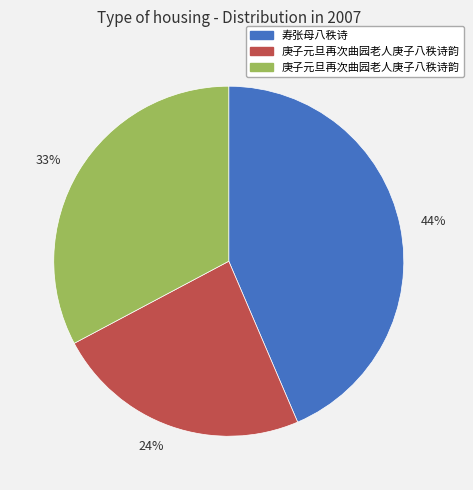

Rank the categories by value from highest to lowest.

44%, 33%, 24%